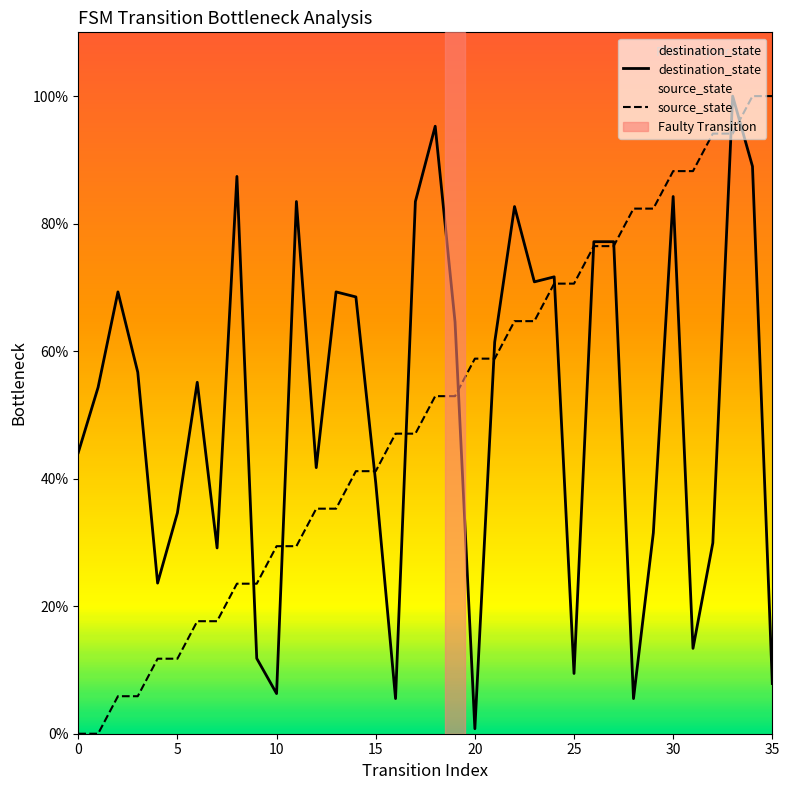

Which series has the largest total across all categories?

destination_state